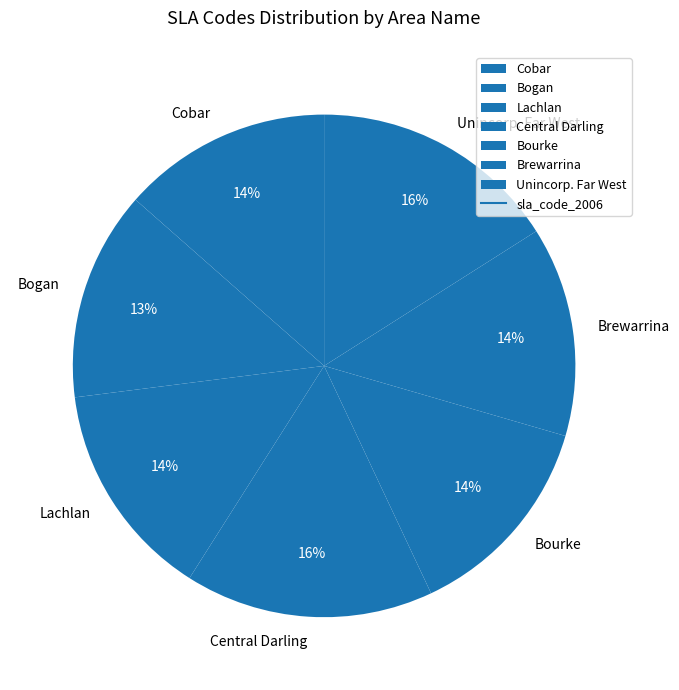

To the nearest percent, what percentage of the pie is Central Darling?

16%